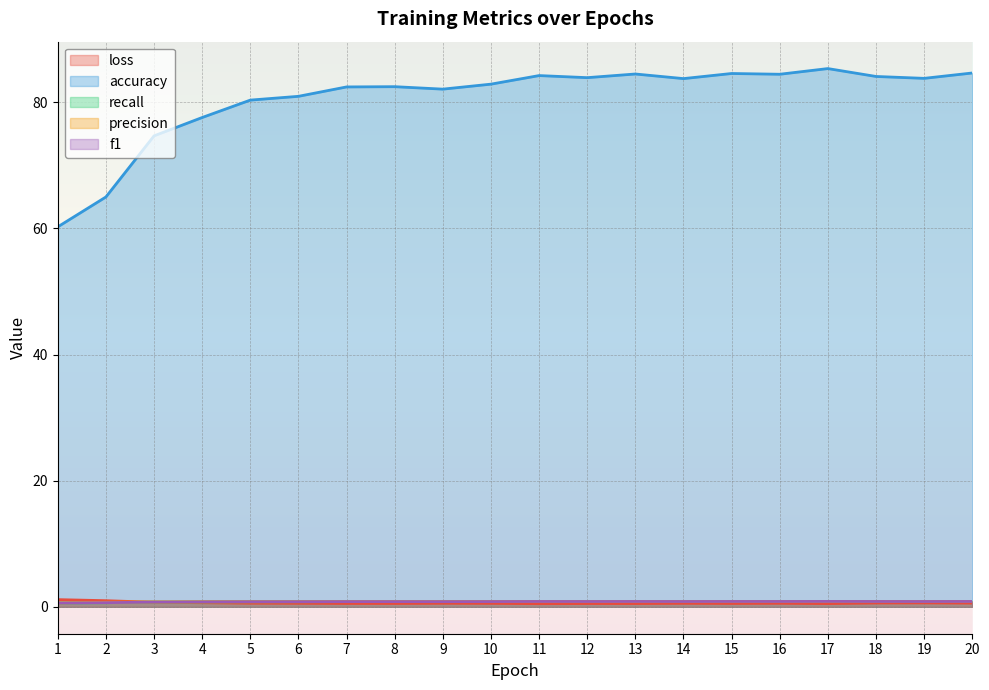

At 18, list the series in order from largest to smallest.

accuracy, precision, f1, recall, loss